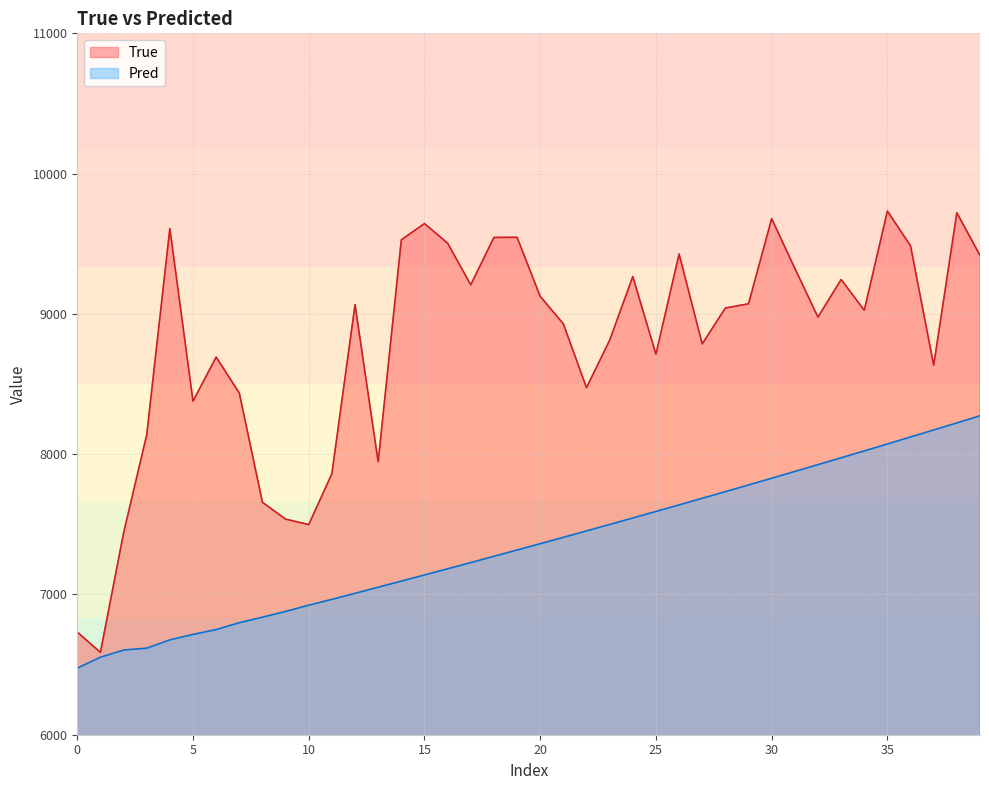

True or false: True has more than 1 points higher than both neighbors.

True